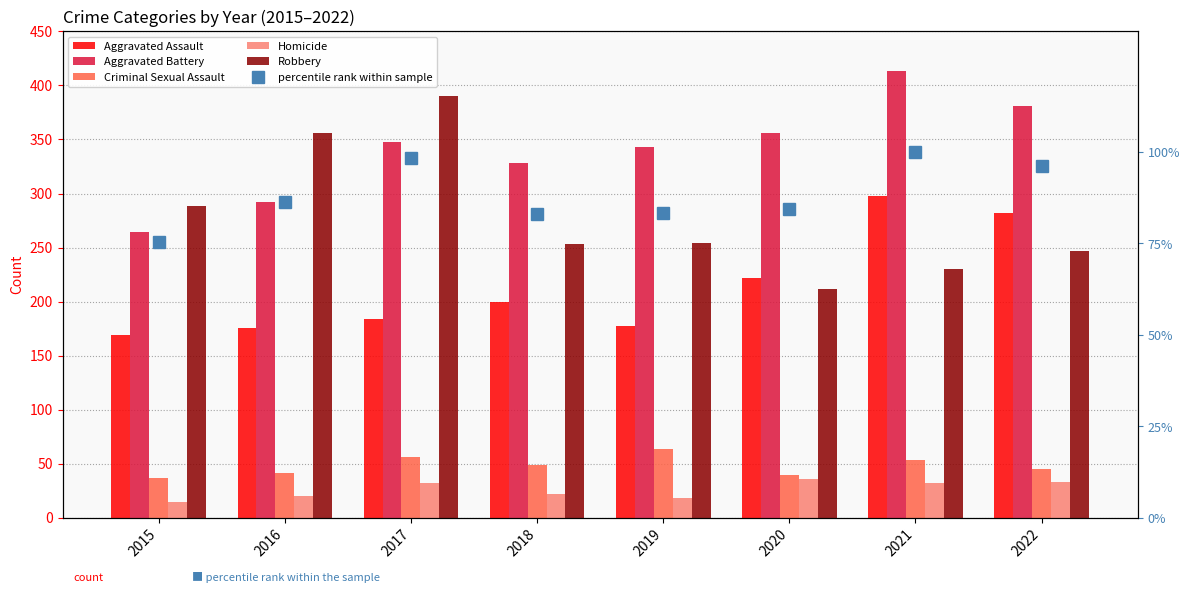

What is the difference between the second highest and second lowest values in the Robbery series?

126.0